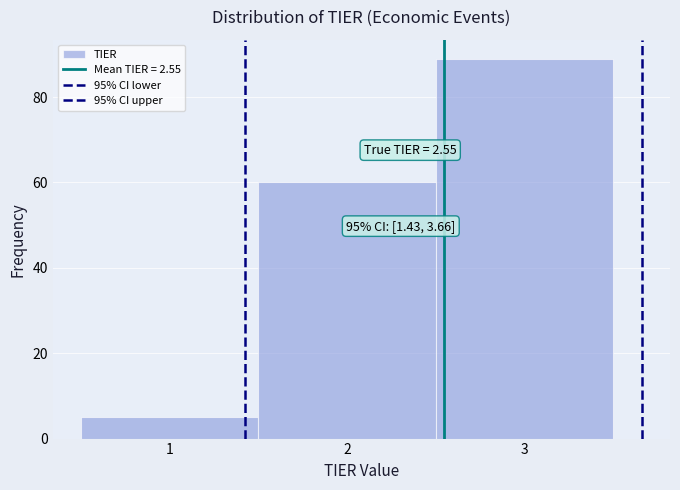

Which range on the x-axis has the tallest bar?

2.5 to 3.5